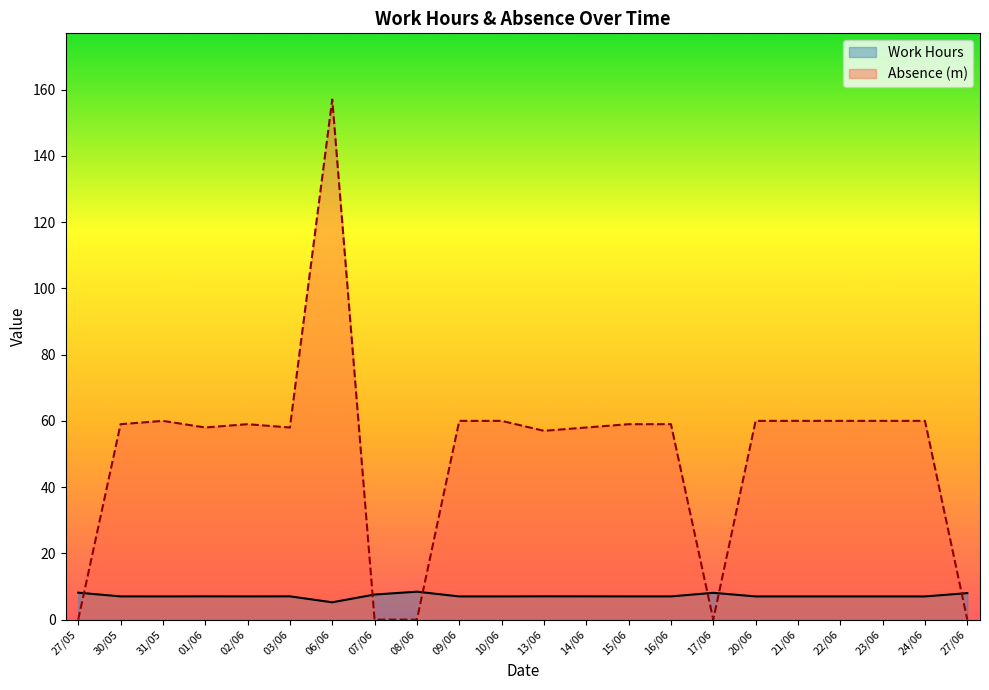

List the labels in order of Absence (m) value, smallest first.

27/05, 07/06, 08/06, 17/06, 27/06, 13/06, 01/06, 03/06, 14/06, 30/05, 02/06, 15/06, 16/06, 31/05, 09/06, 10/06, 20/06, 21/06, 22/06, 23/06, 24/06, 06/06